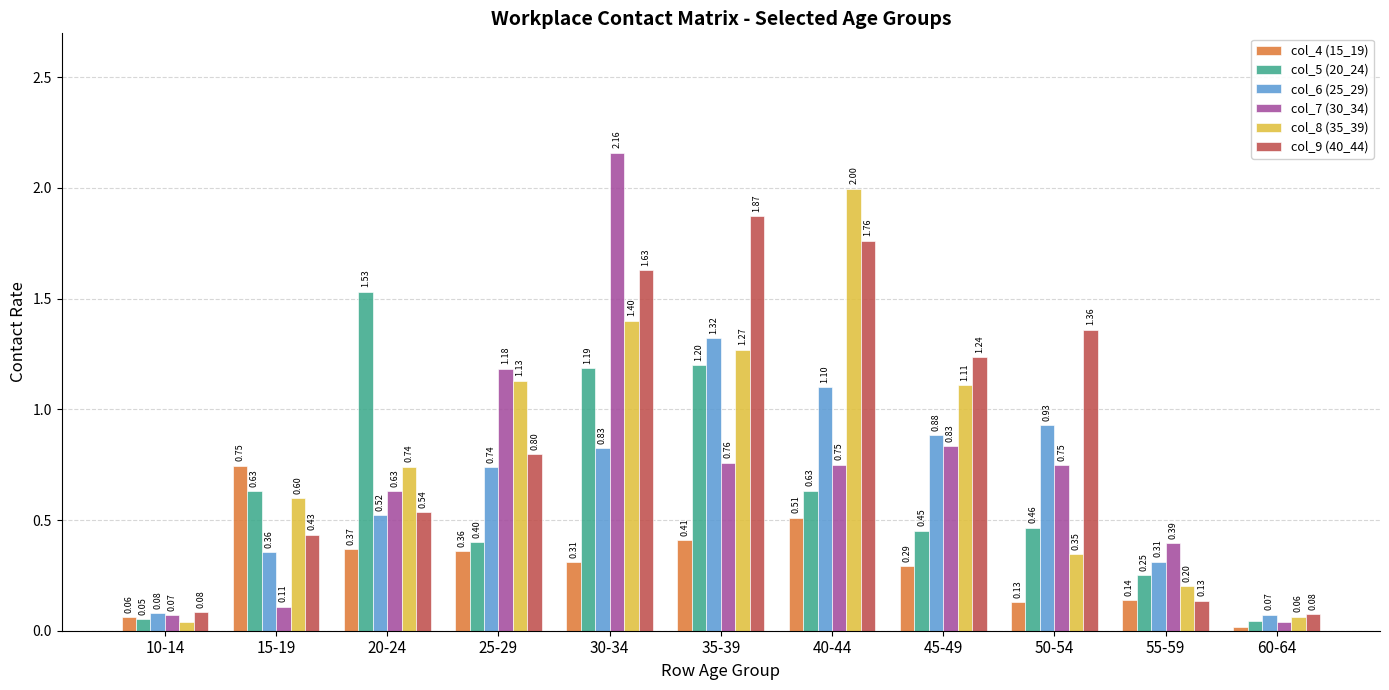

What is the label of the 4th bar from the left?

25-29